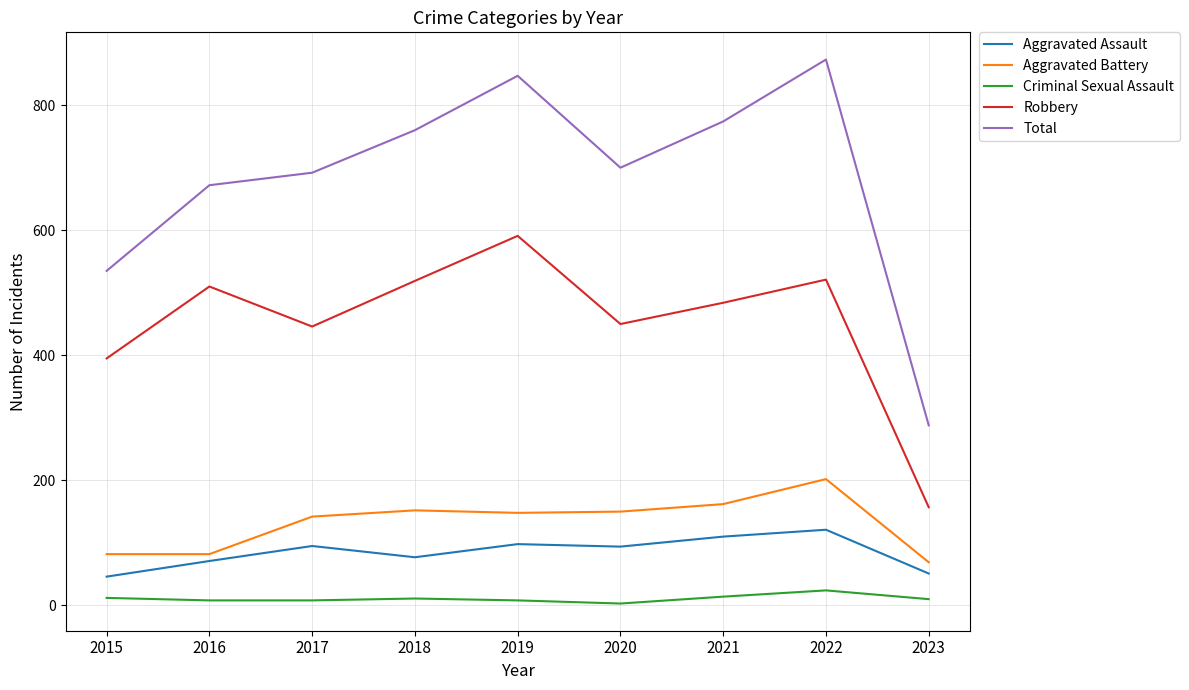

What is the sum of all Robbery values?

4073